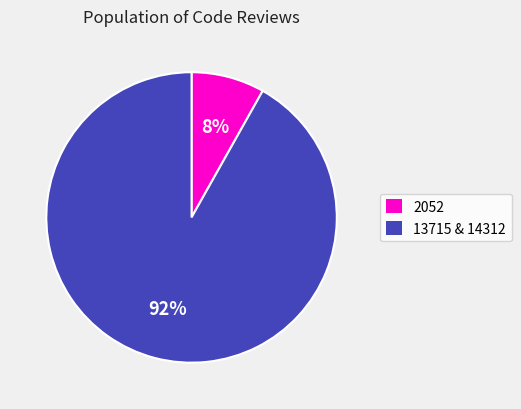

To the nearest percent, what is the difference between the largest and smallest slice percentages?

84%